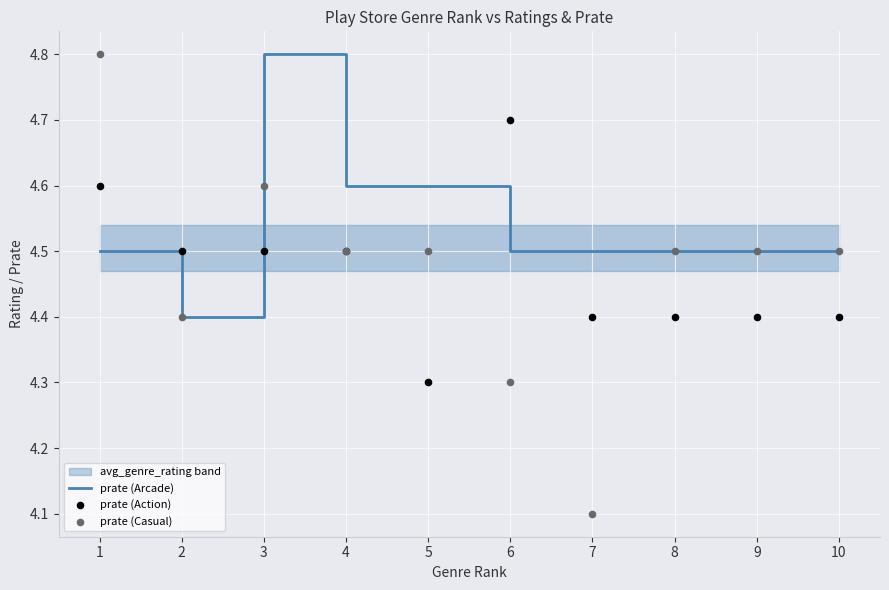

At how many categories does at least one series exceed 4?

10